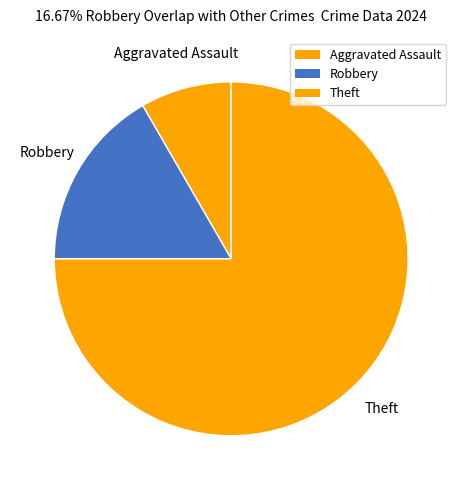

How many segments does this pie chart have?

3